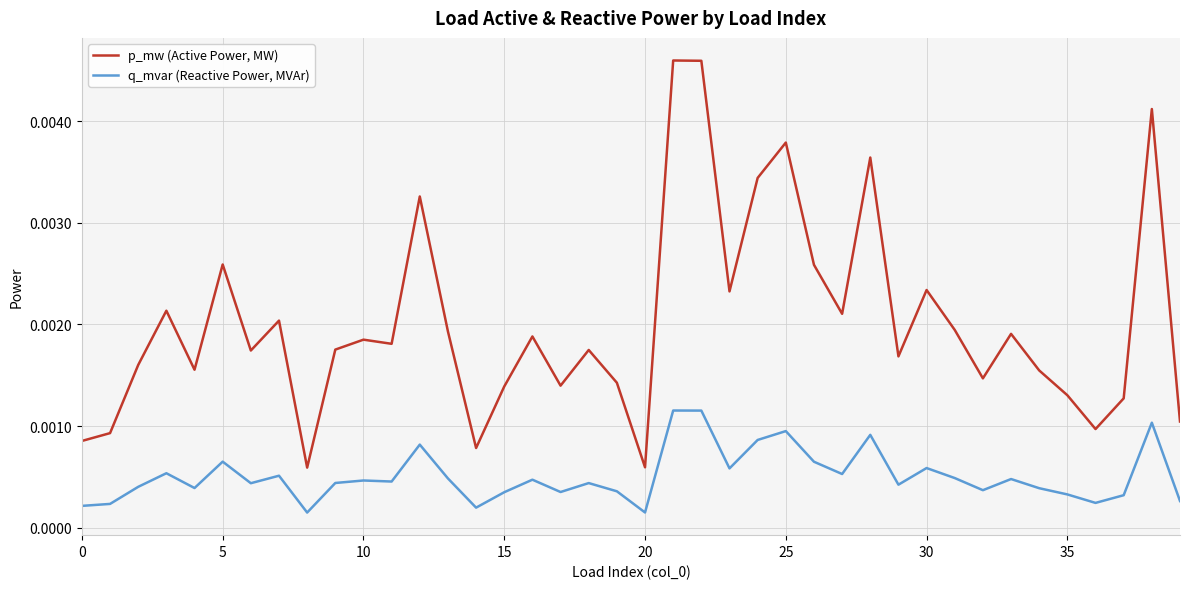

In q_mvar (Reactive Power, MVAr), how many points are higher than both neighbors (excluding endpoints)?

13